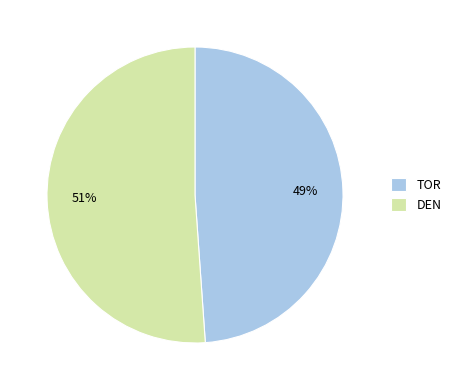

Does any single category account for the majority?

Yes